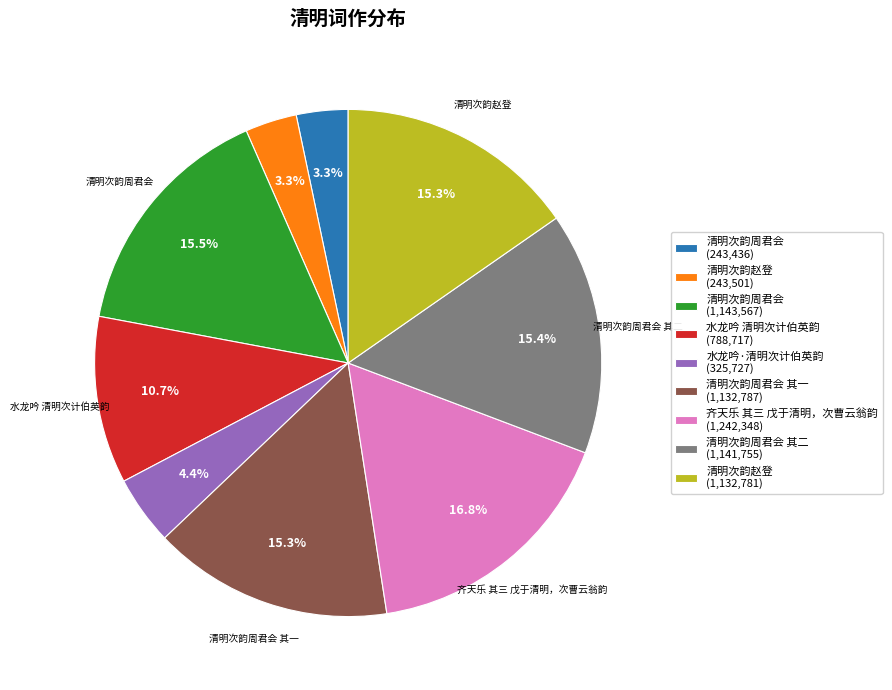

Which category has the biggest portion of the pie?

齐天乐 其三 戊于清明，次曹云翁韵 (1,242,348)